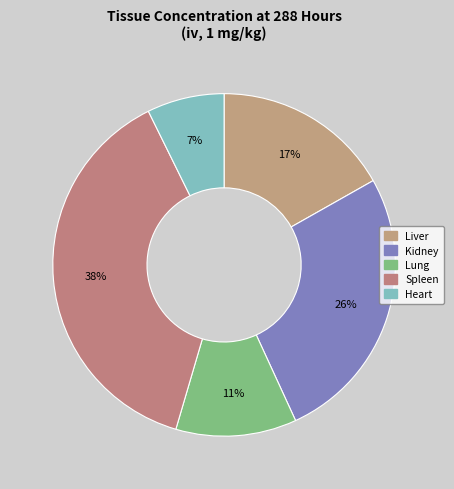

How many slices are in this pie chart?

5